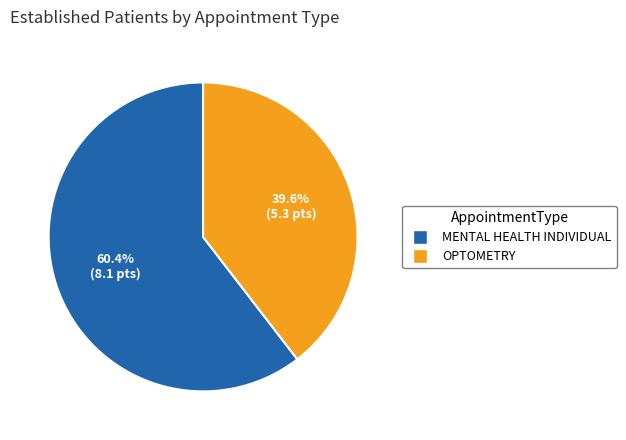

How many slices are in this pie chart?

2